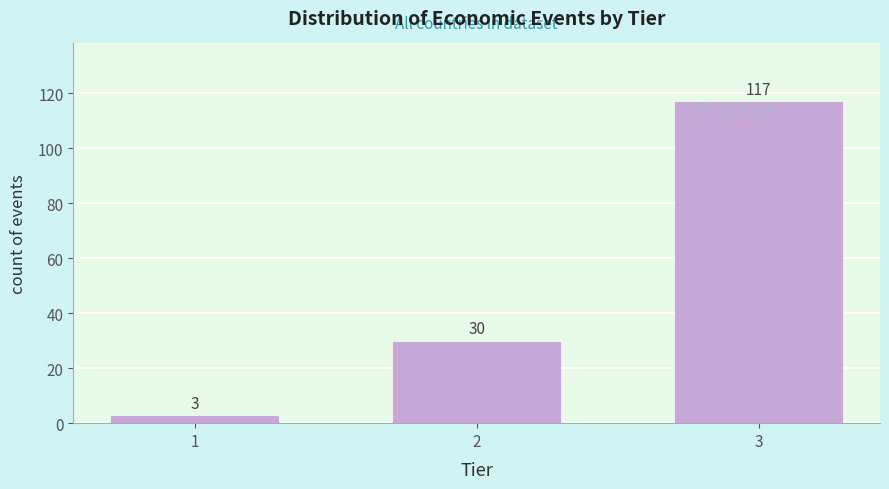

Reading left to right, extract all data points from this chart.

1=3	2=30	3=117